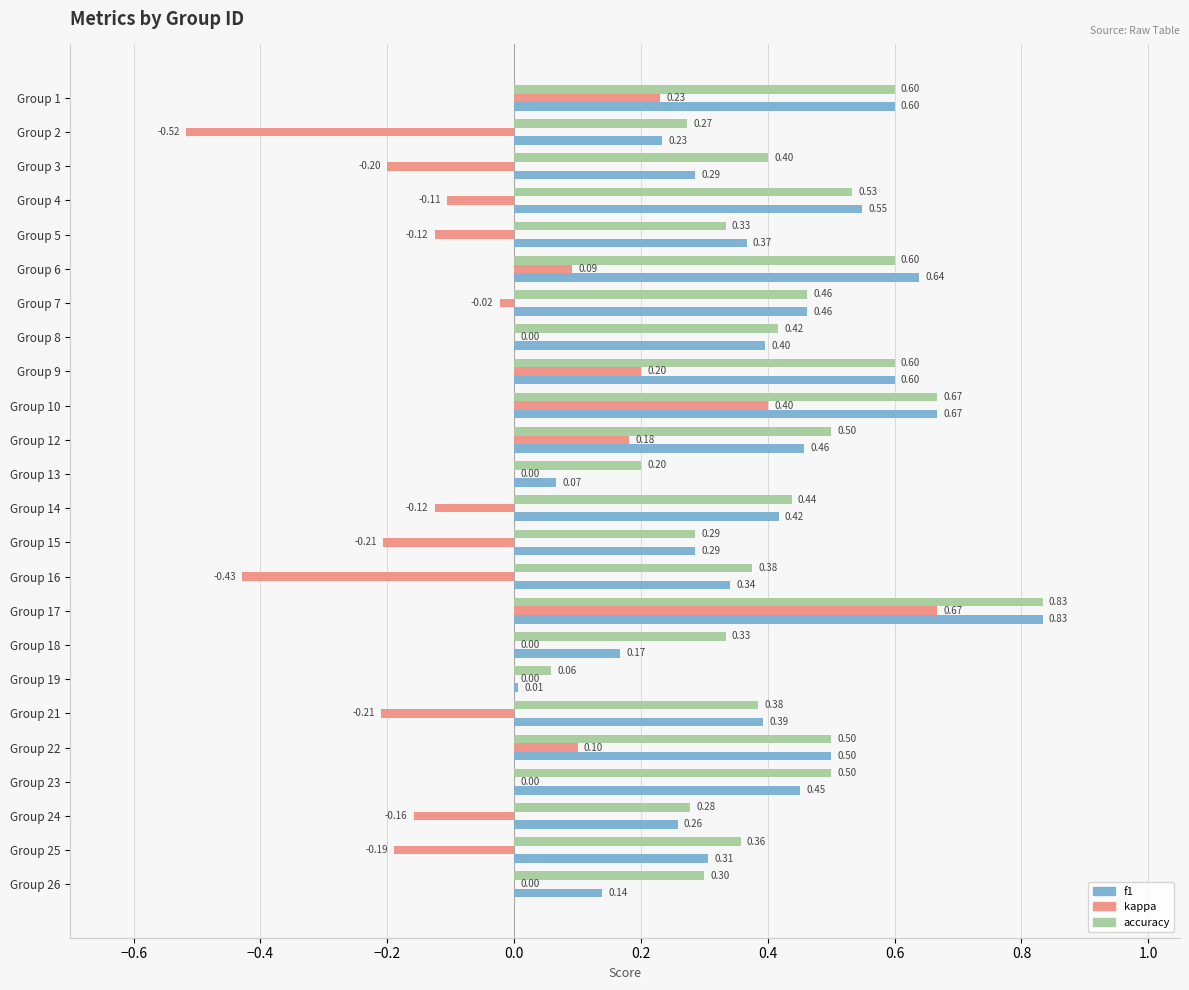

Is the value of kappa at Group 12 greater than the value of accuracy at Group 6?

No